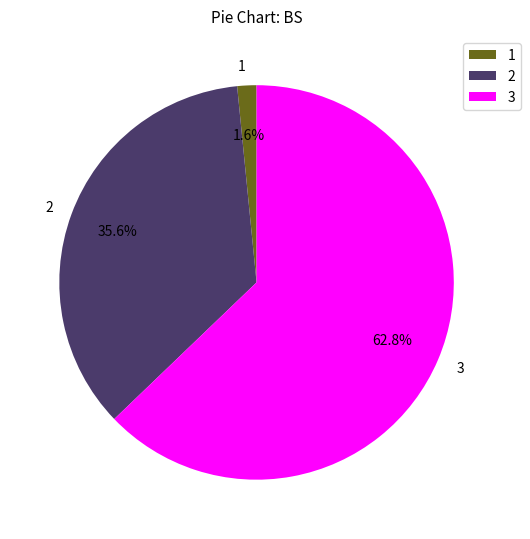

Rank the categories by value from highest to lowest.

3, 2, 1